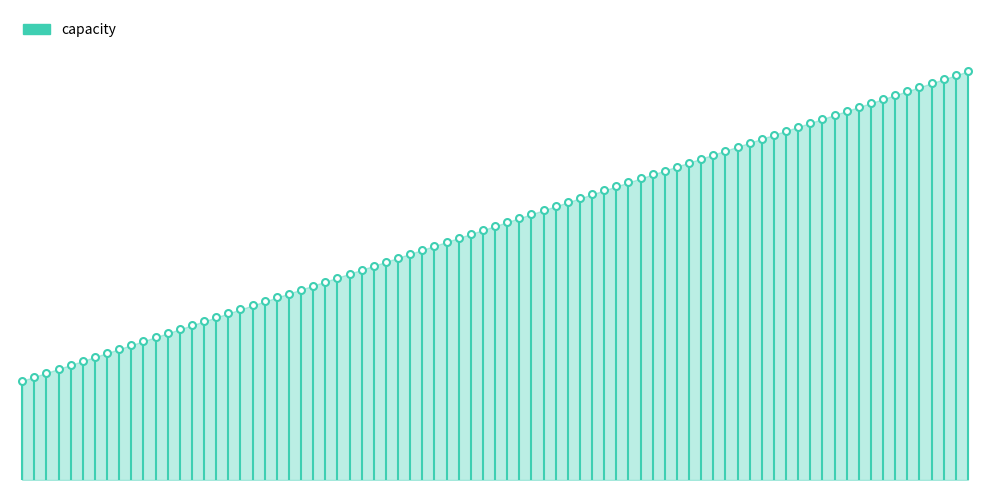

What is the difference between the values at 0 and −10?

25